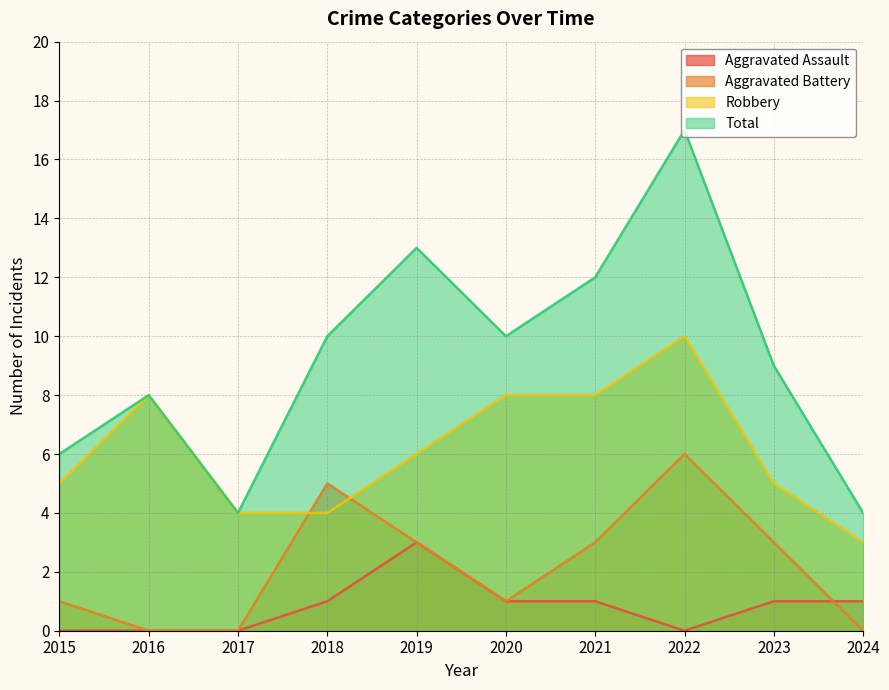

The Aggravated Battery series shows 10 at 2022. True or false?

False